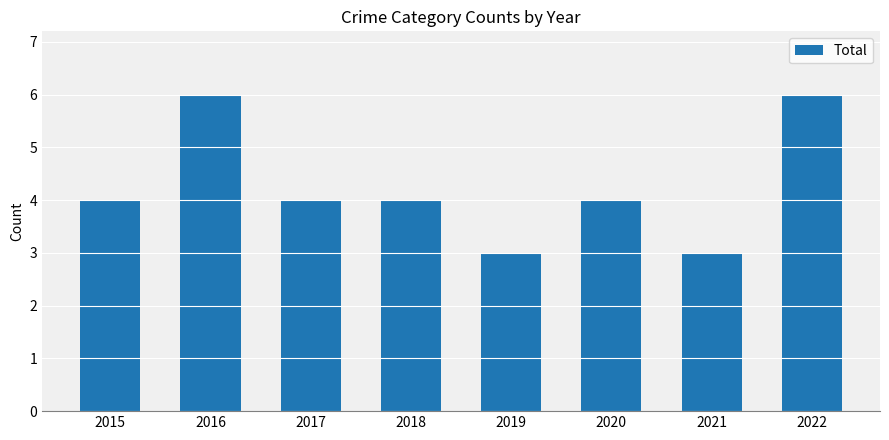

What is the minimum value shown in the chart?

3